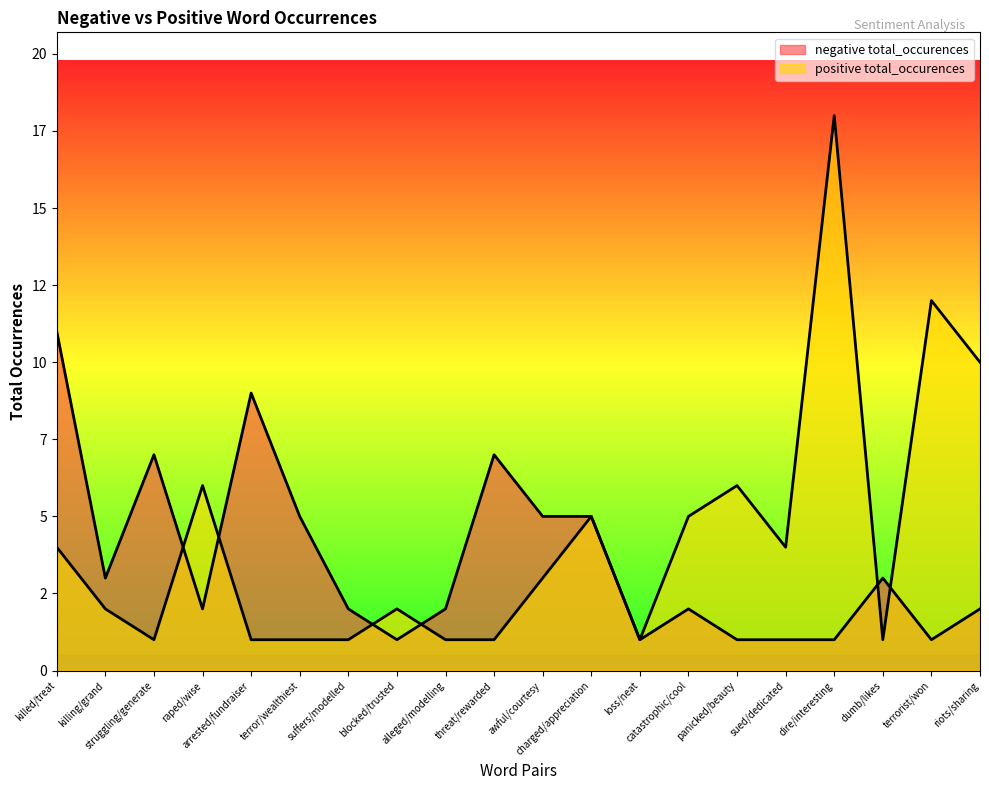

Where is positive total_occurences nearest to the value 9?

riots/sharing